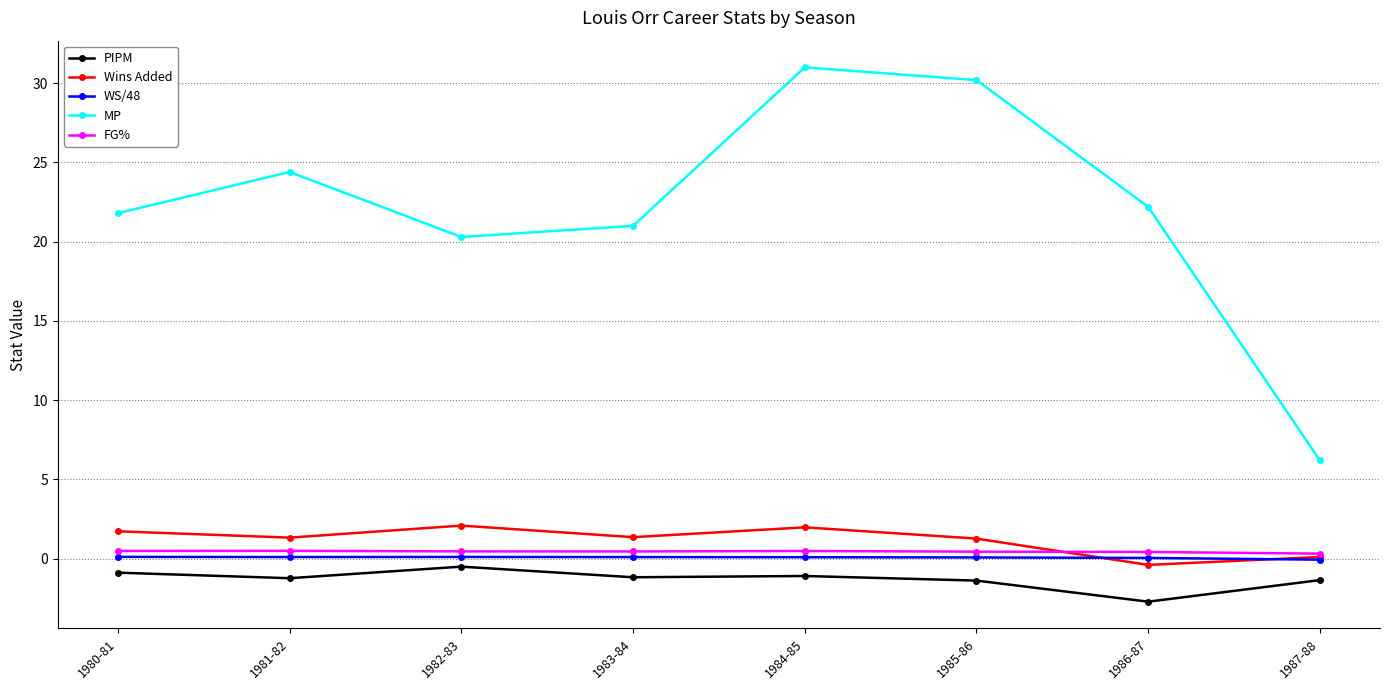

What is the value of the FG% point at the 5th from the left?

0.5